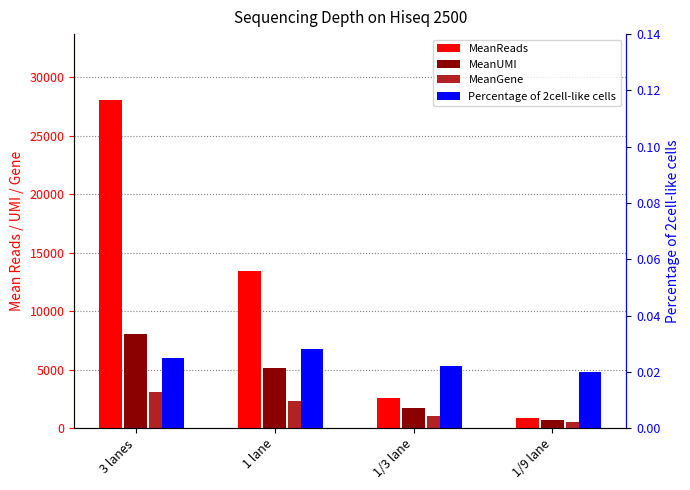

What is the minimum value for MeanUMI?

671.8